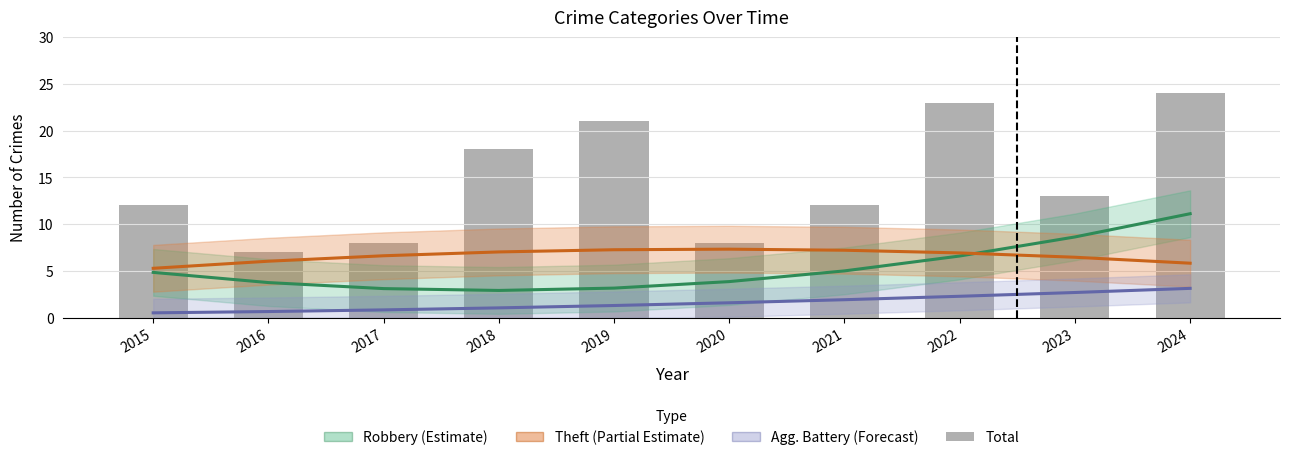

What is the greatest value displayed?

24